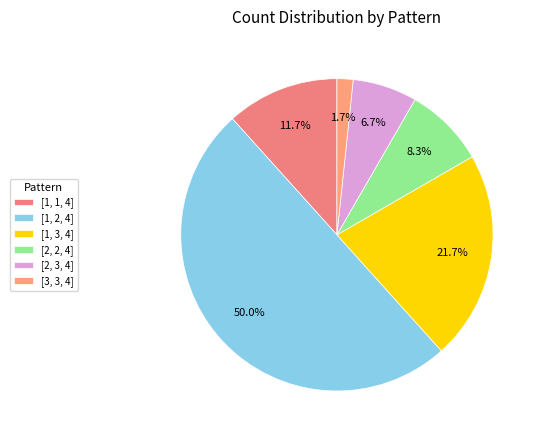

Do [2, 2, 4] and [1, 1, 4] together represent more than half of the pie?

No